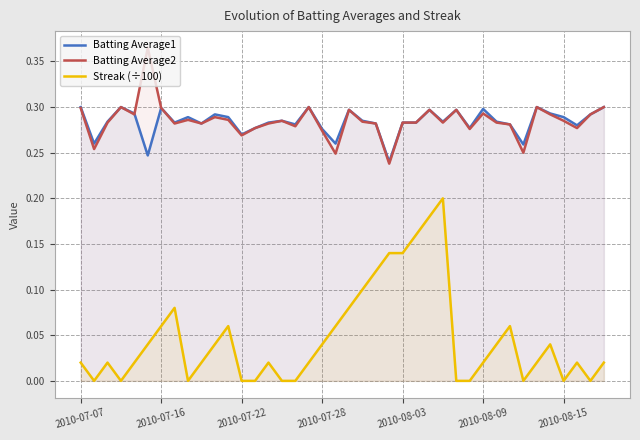

How many Batting Average1 values are between 0 and 1?

40